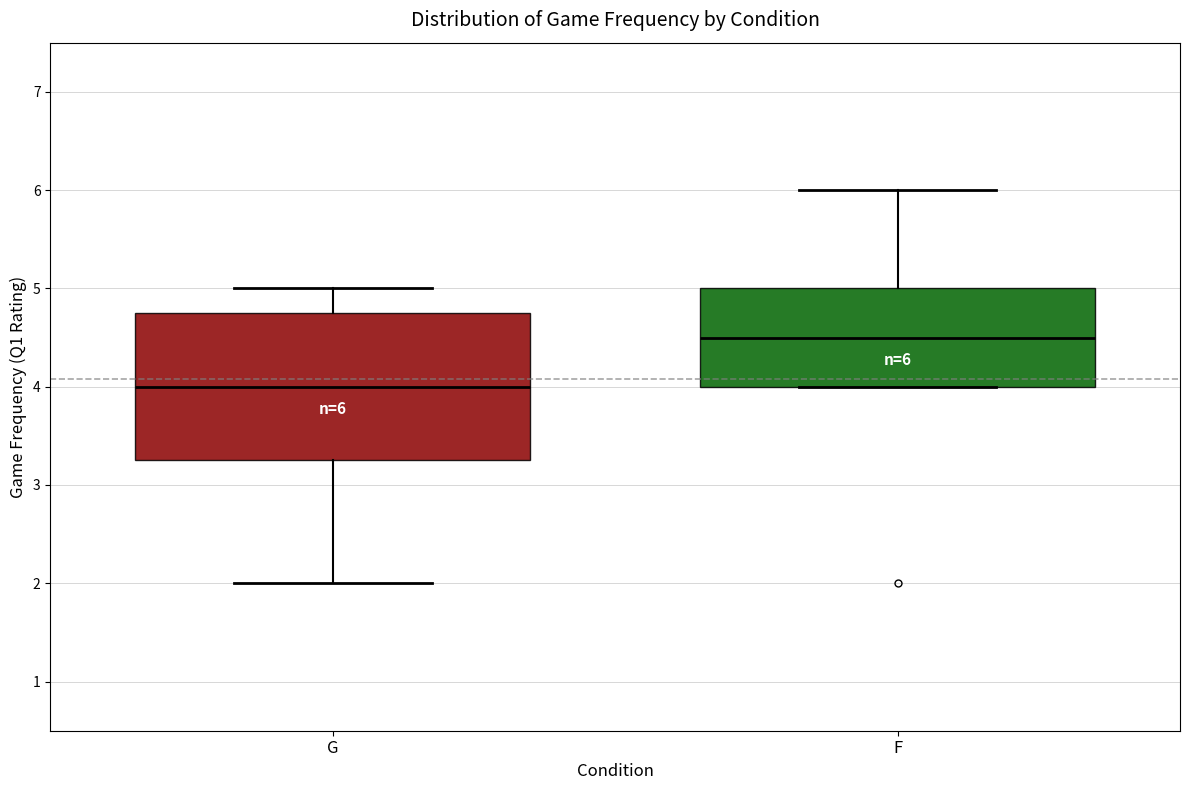

Which box has the lowest median line?

G